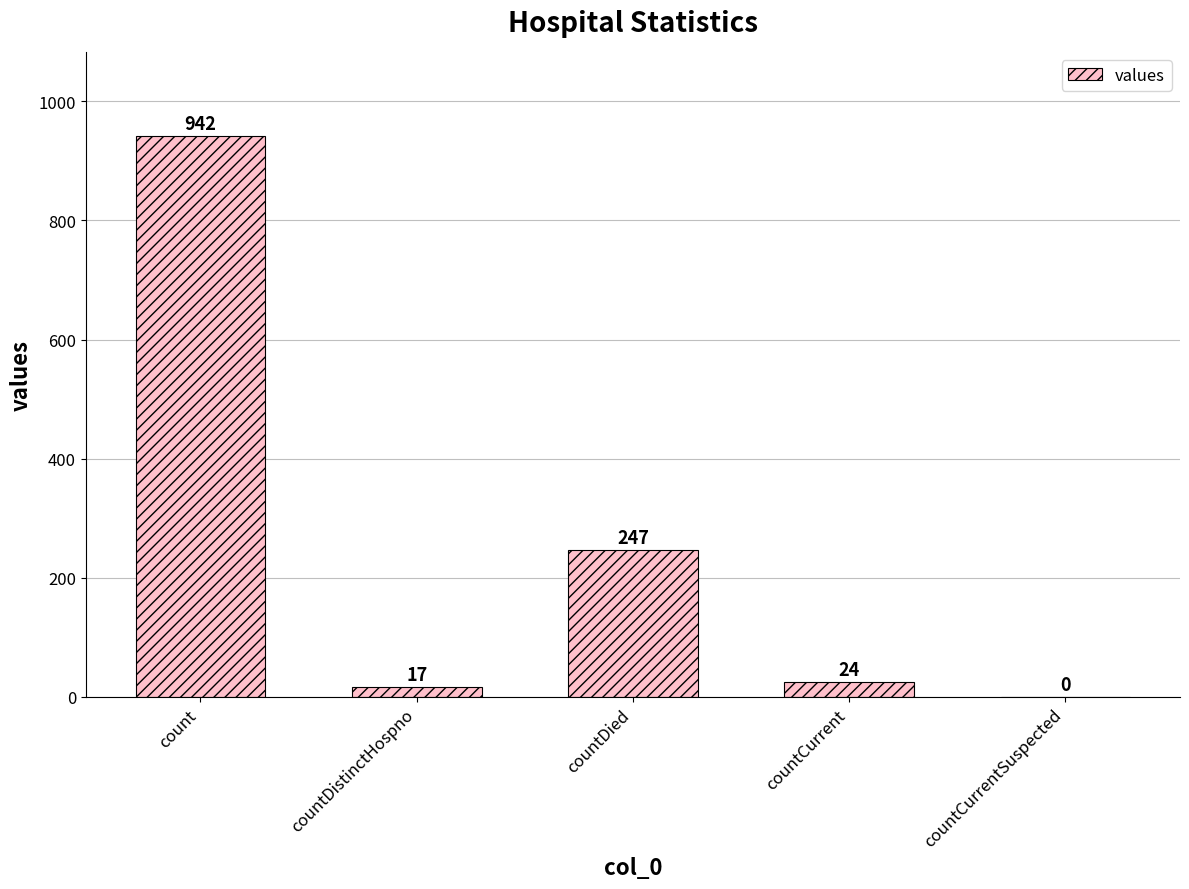

Are the bars horizontal?

No